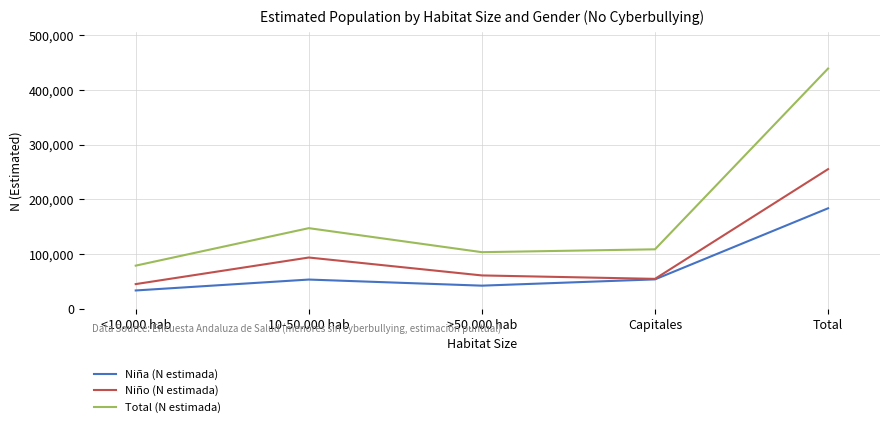

Which series has the largest range (max minus min)?

Total (N estimada)